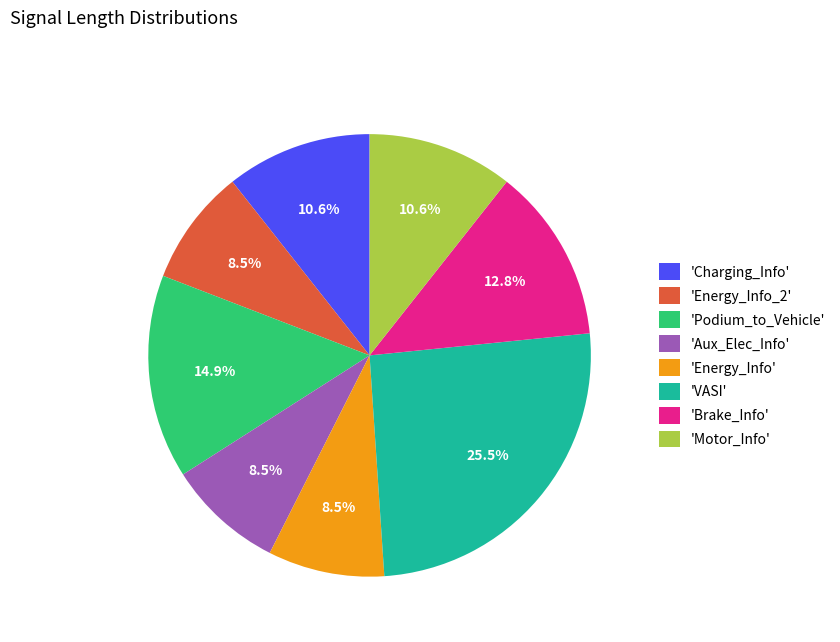

Approximately how many times larger is the value at 'Energy_Info_2' compared to 'Energy_Info'?

1.0